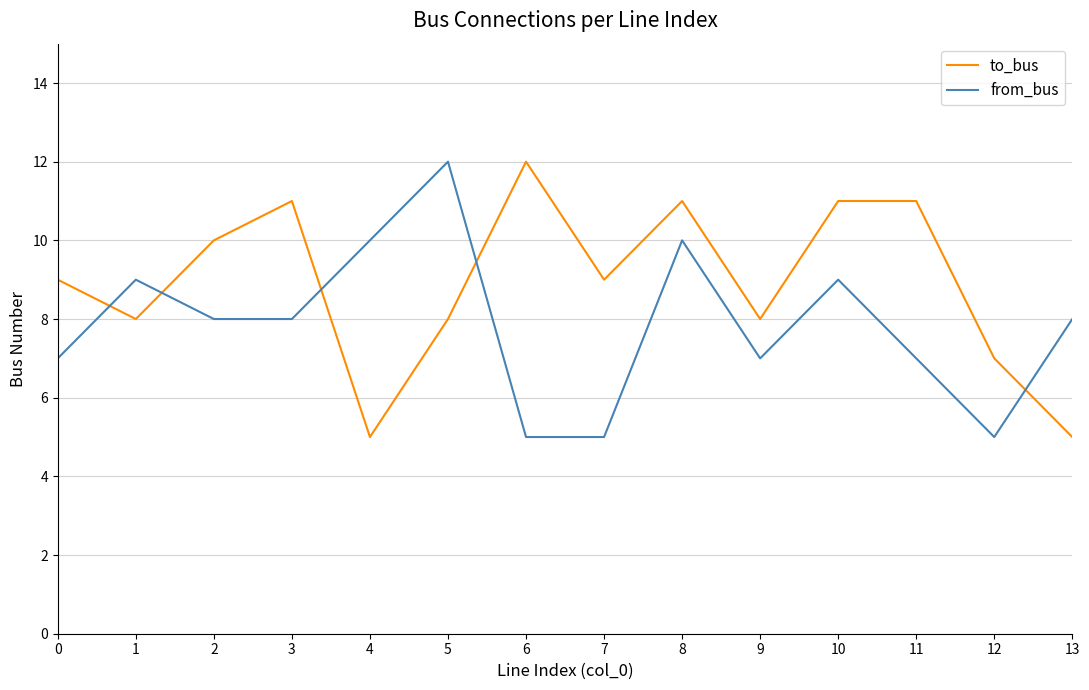

List the series in order of their overall mean, highest first.

to_bus, from_bus